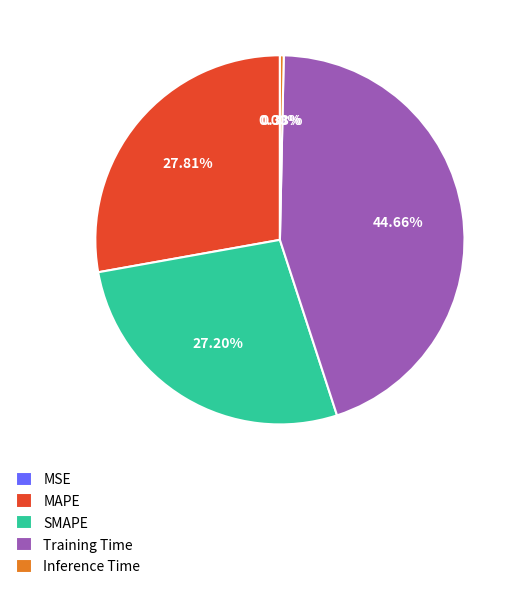

Is it true that MAPE is 18% of the pie?

False